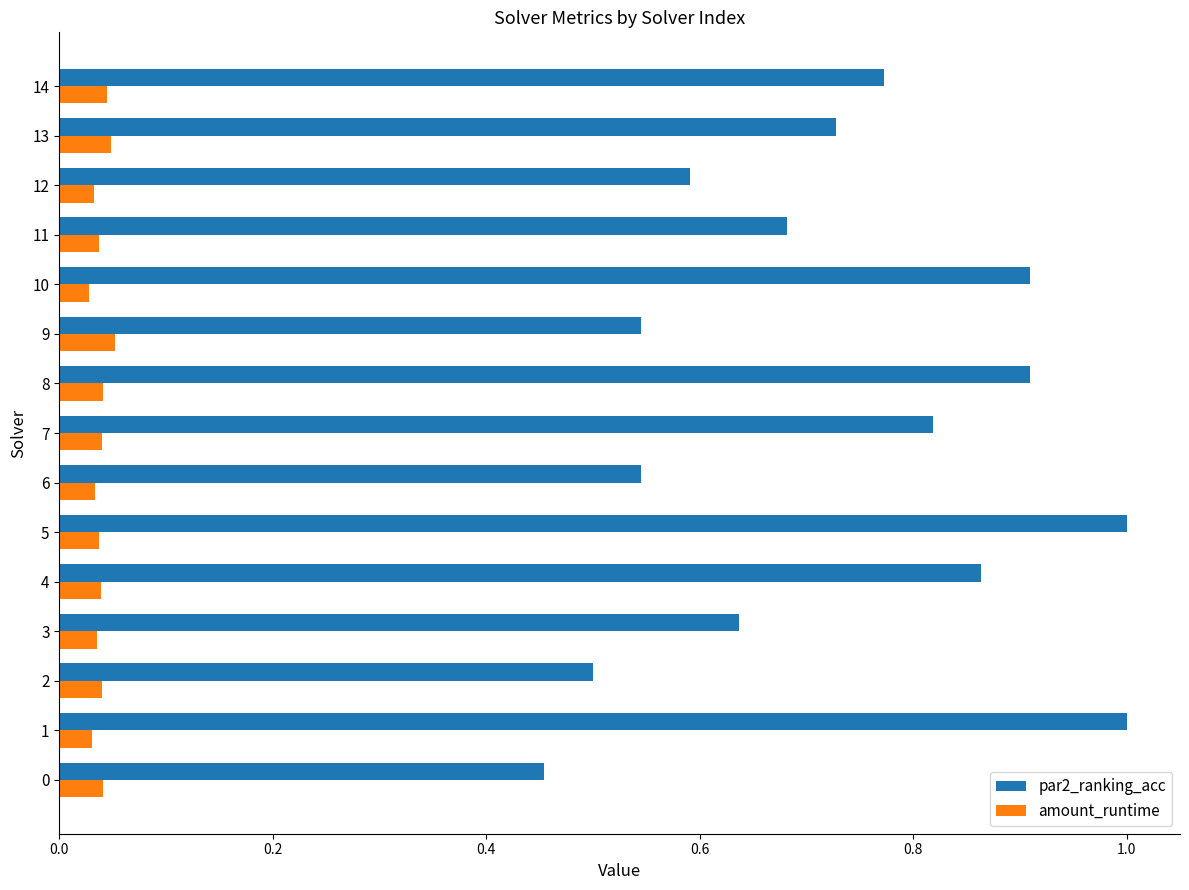

The par2_ranking_acc series shows 1.0 at 1. True or false?

True